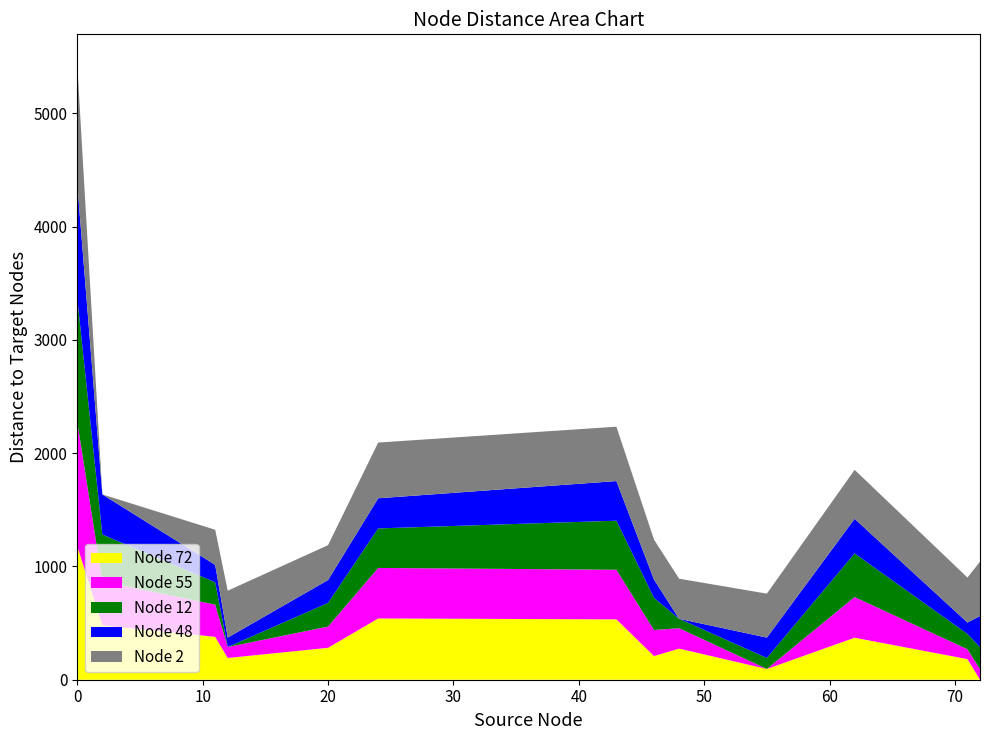

The value of Node 72 at 0 is 1179. True or false?

True